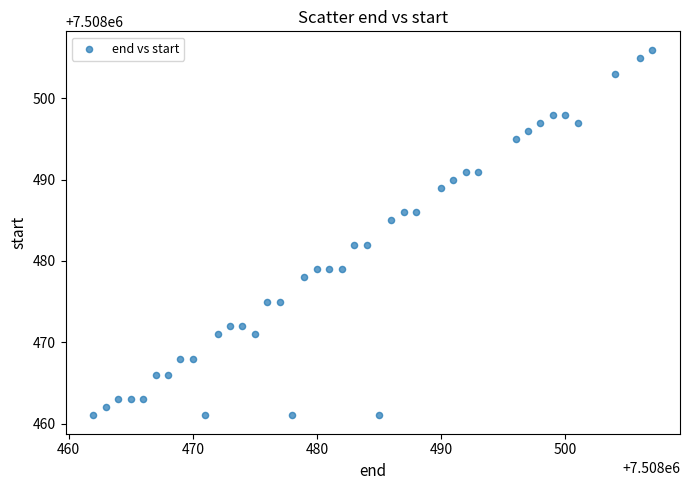

What is the range of X values (max minus min)?

45